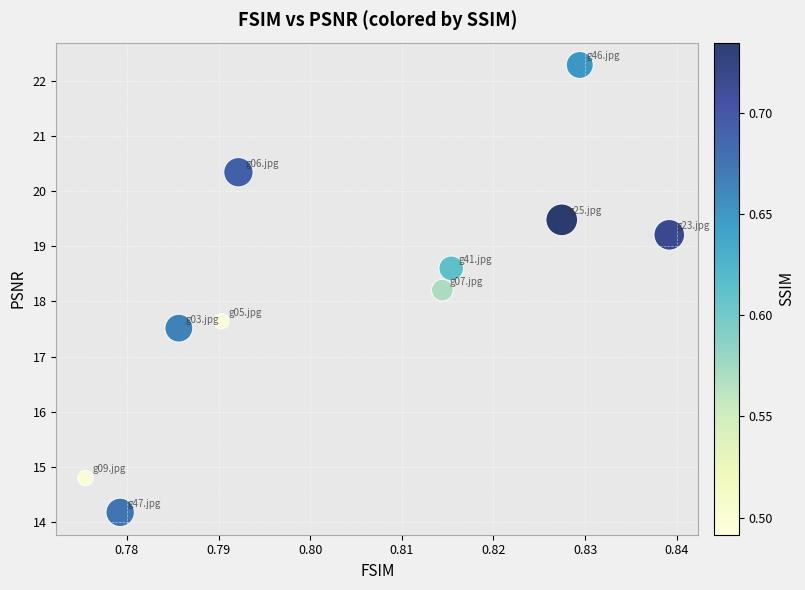

What Y value in the scatter plot is closest to 18?

18.2